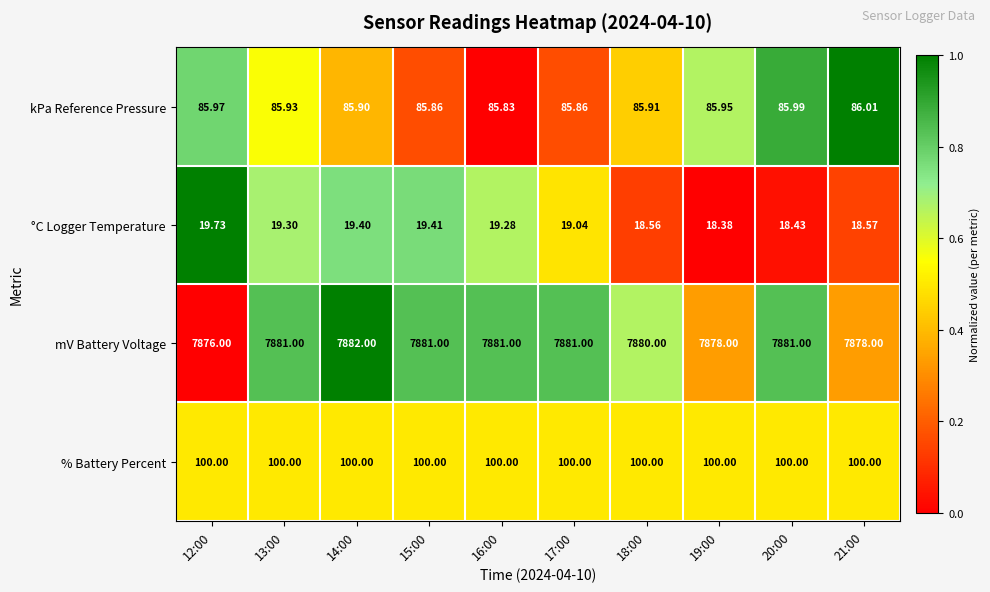

Rank the series at 21:00 from lowest to highest value.

°C Logger Temperature, kPa Reference Pressure, % Battery Percent, mV Battery Voltage